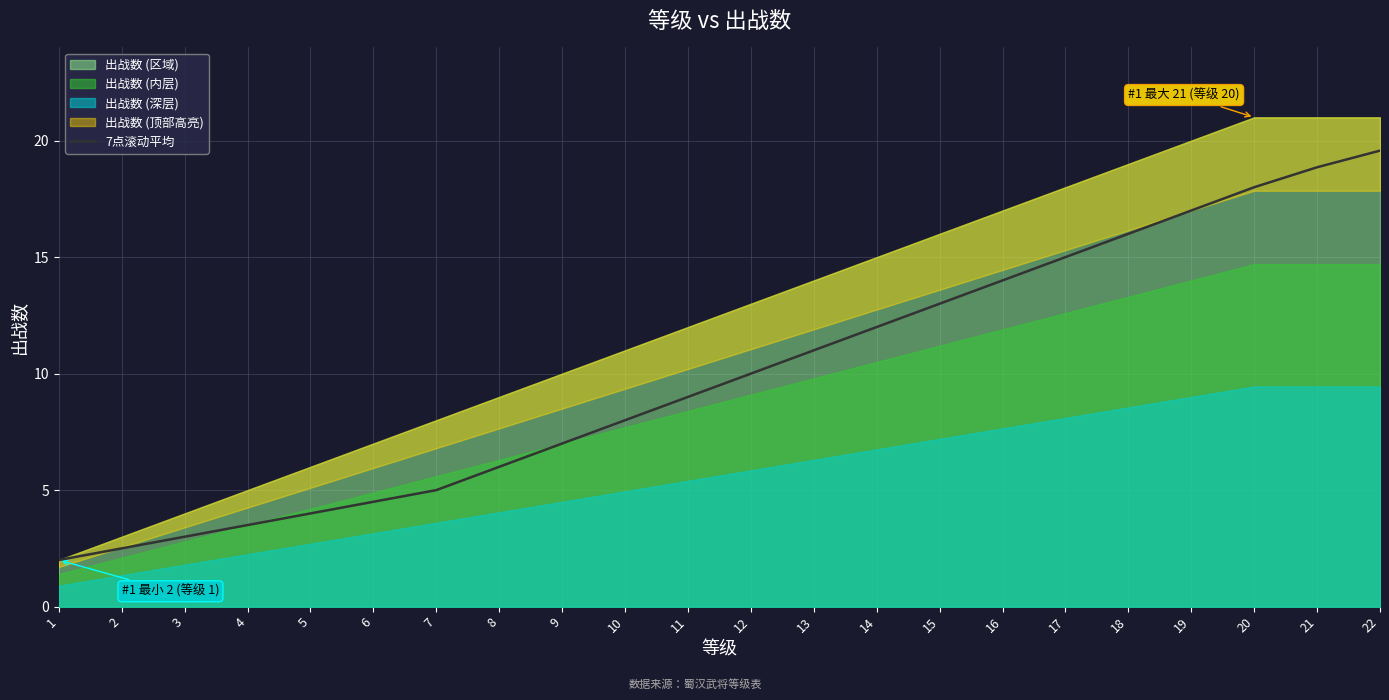

List the labels in order of value, largest first.

22, 21, 20, 19, 18, 17, 16, 15, 14, 13, 12, 11, 10, 9, 8, 7, 6, 5, 4, 3, 2, 1